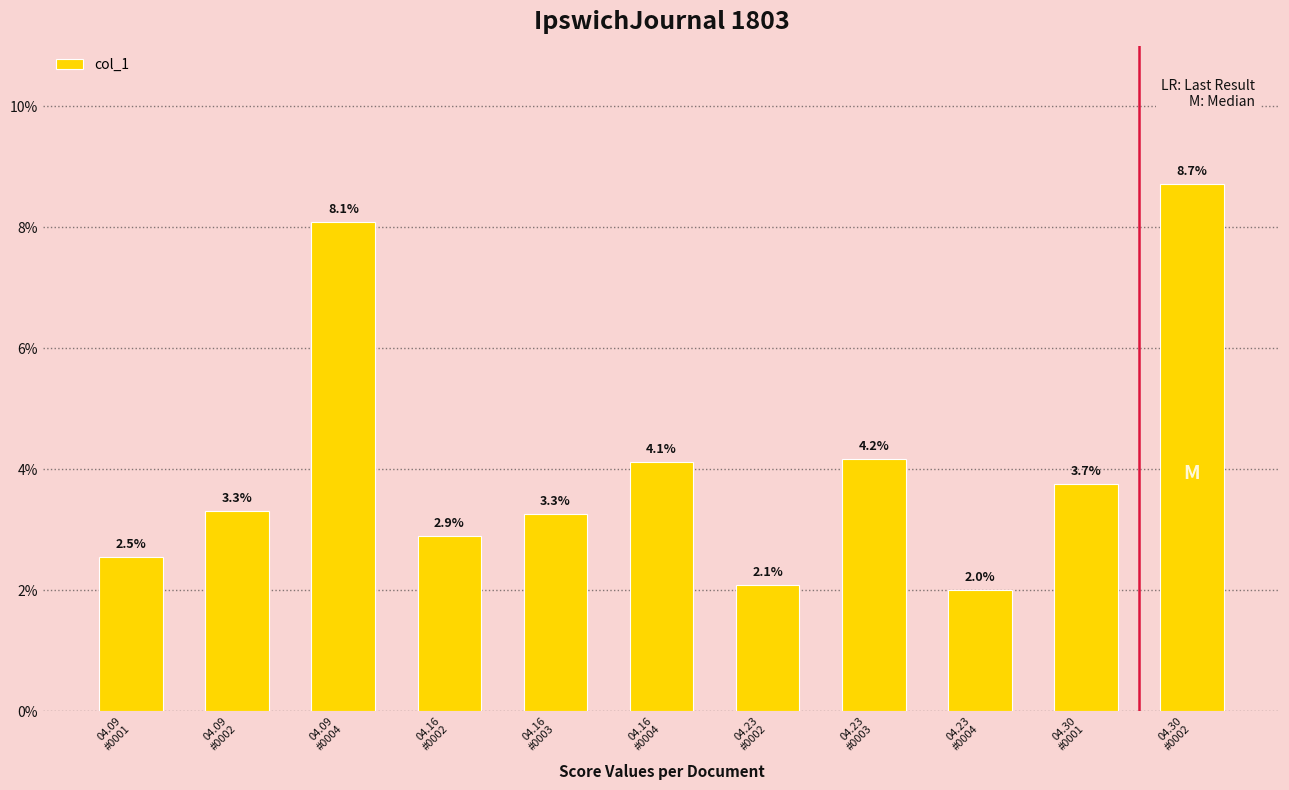

The chart shows a value of 0.0 at 04.16
#0003. True or false?

False